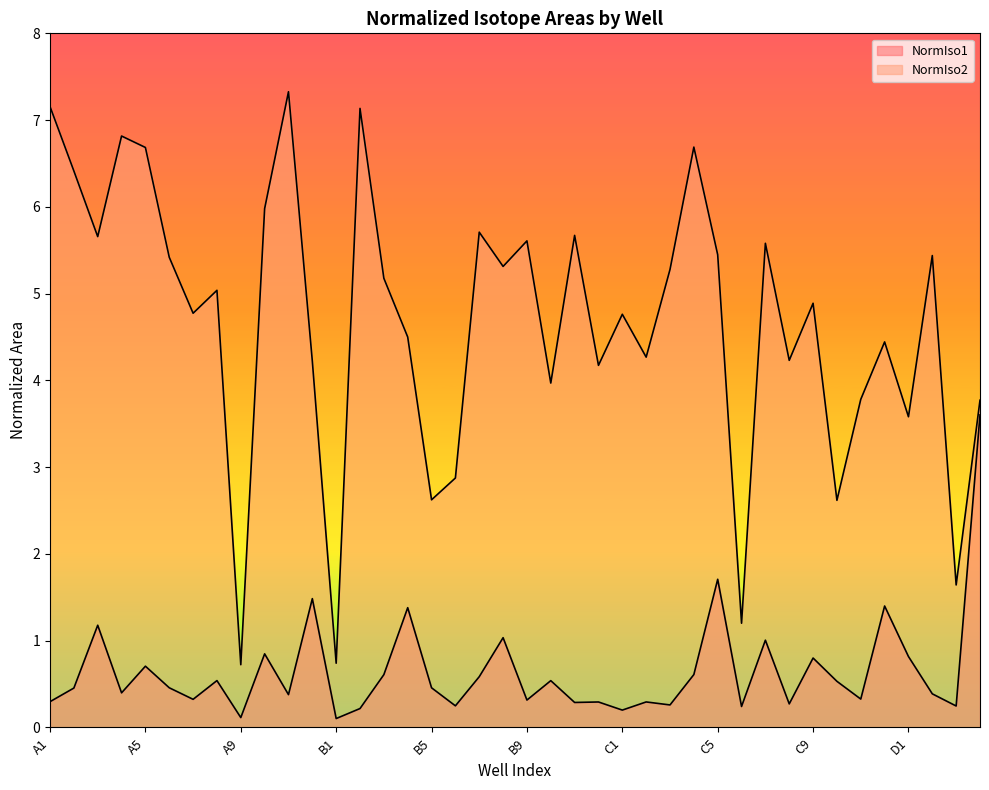

What is the difference between the highest and lowest values at B3?

4.6